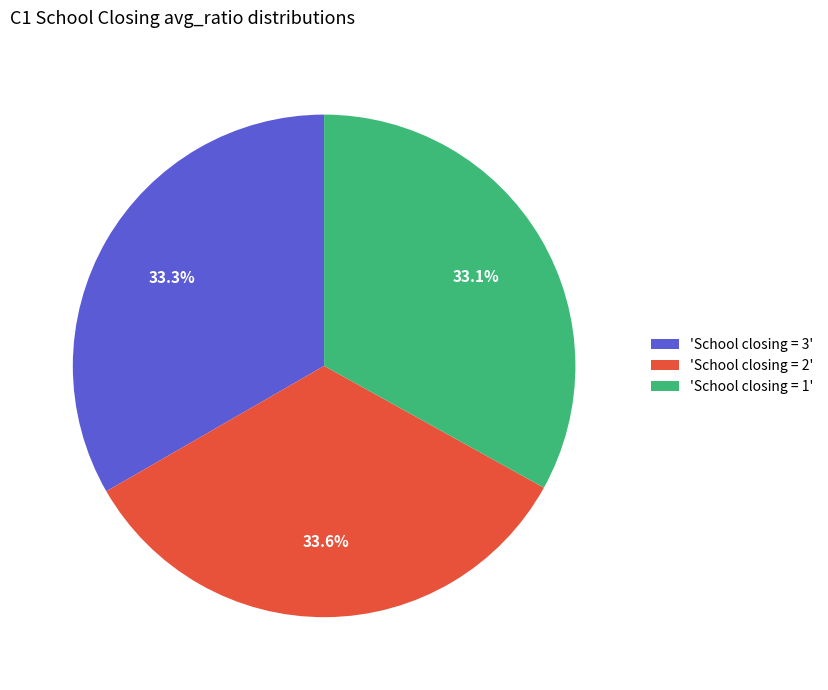

What portion of the pie excludes 'School closing = 3'?

66.7%